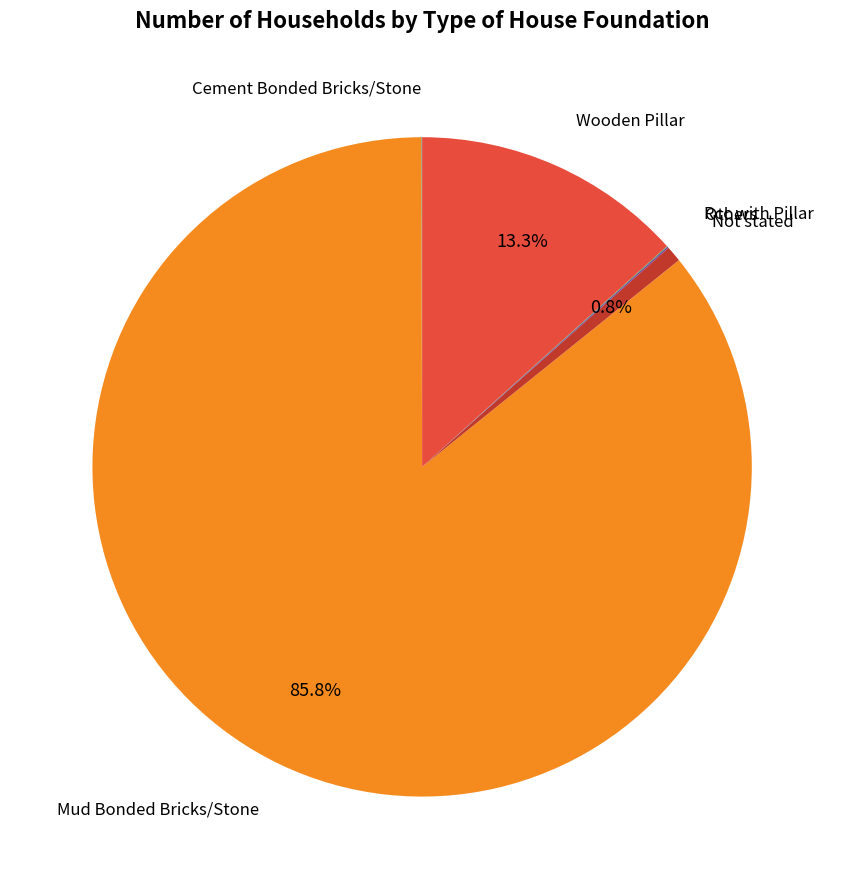

Is there a majority slice in this chart?

Yes